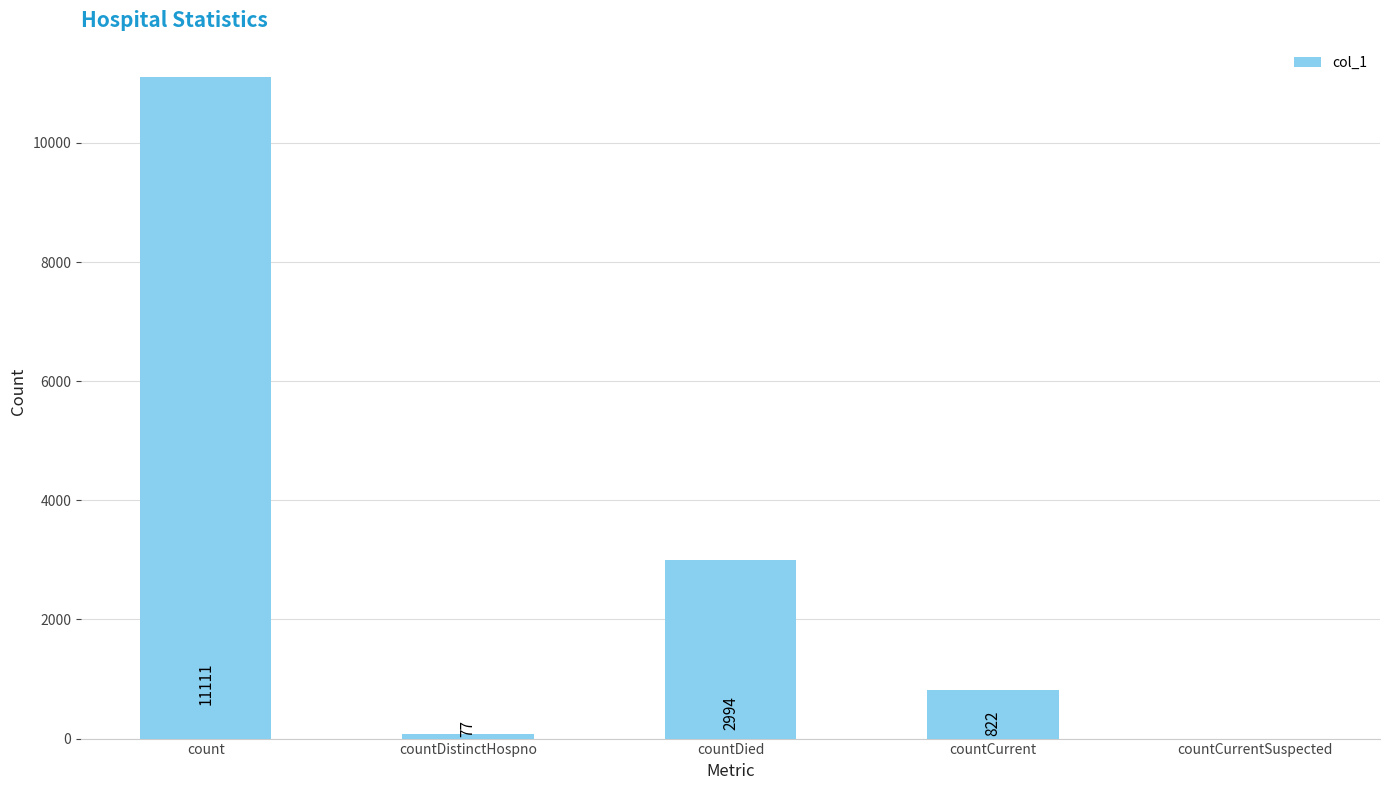

What is the sum of the values at countCurrent and count?

11933